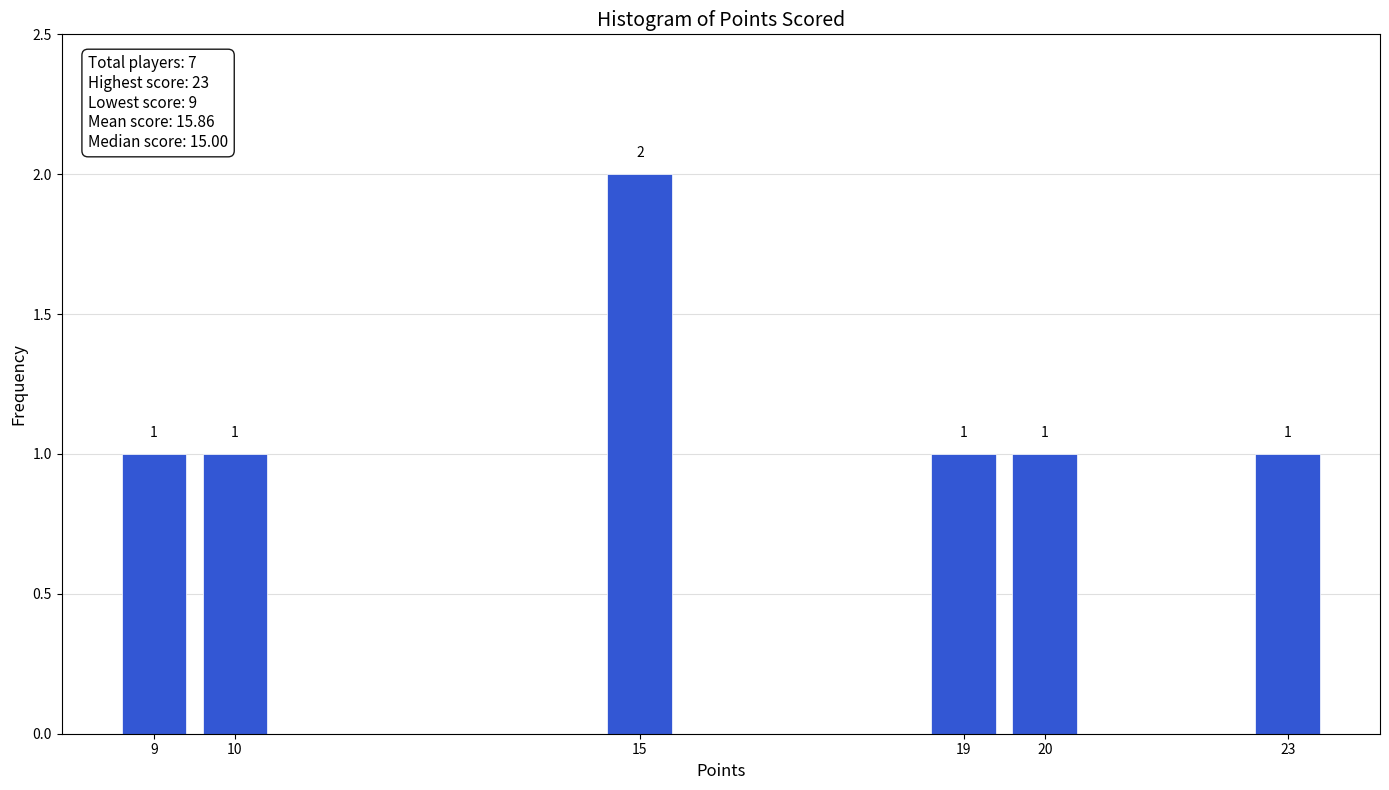

Reading right to left, transcribe all the data shown in this chart.

1	1	1	2	1	1